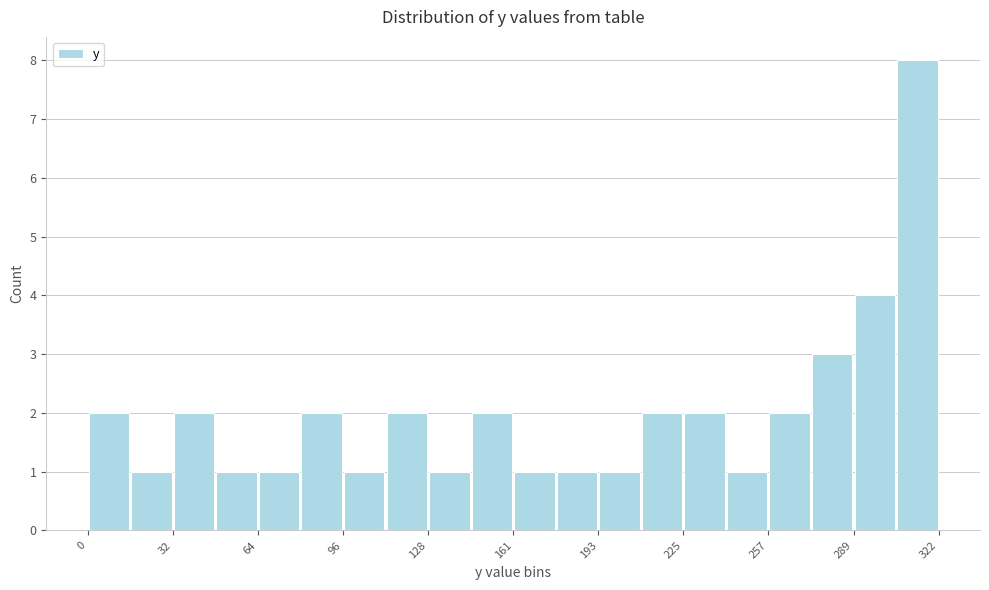

Read against the x-axis, roughly where is the centre of the tallest bar?

315